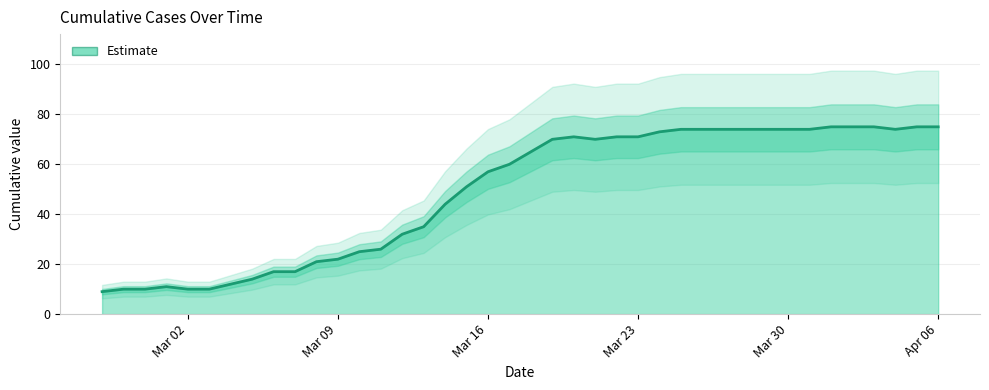

What is the sum of the values at 2020-04-03 and 2020-03-10?

100